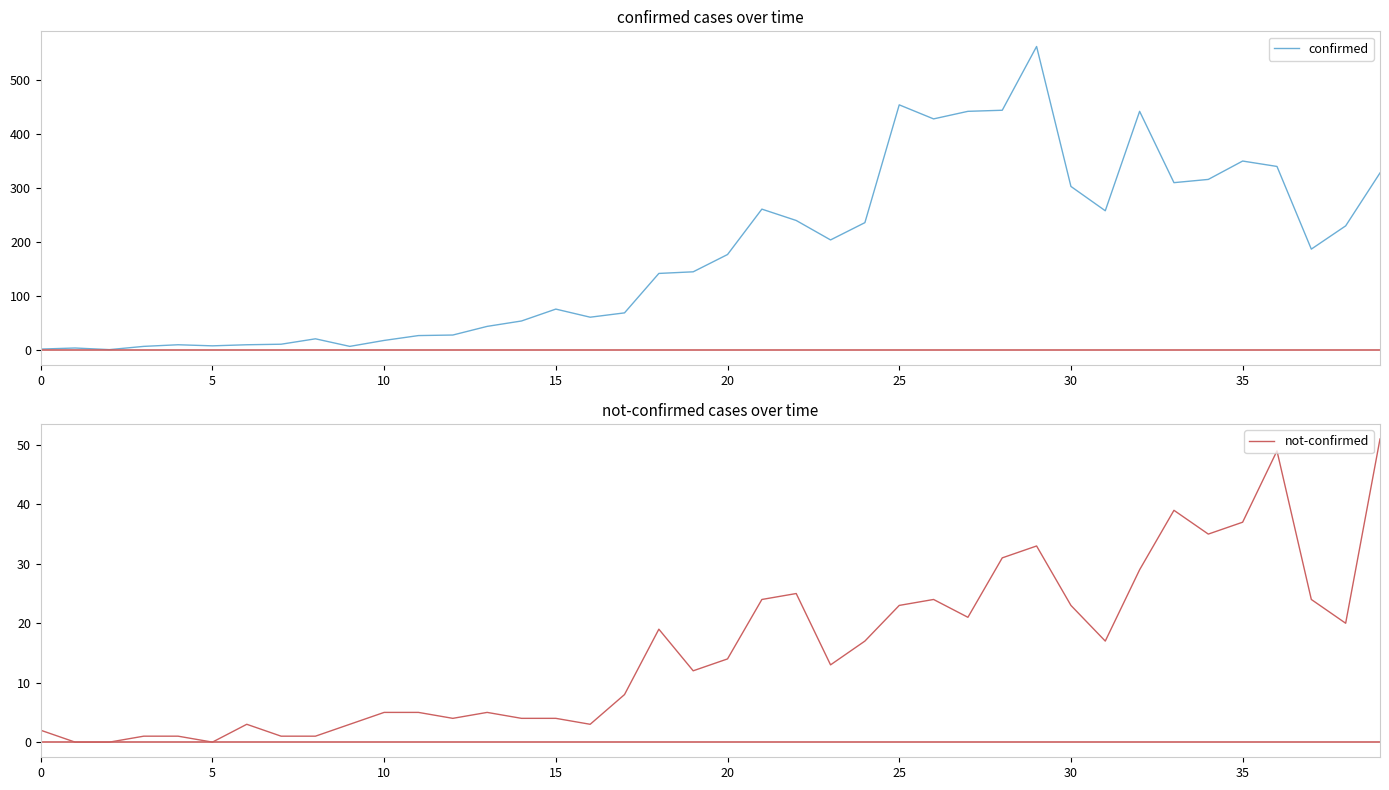

What is the difference between the not-confirmed values at 31 and 32?

12